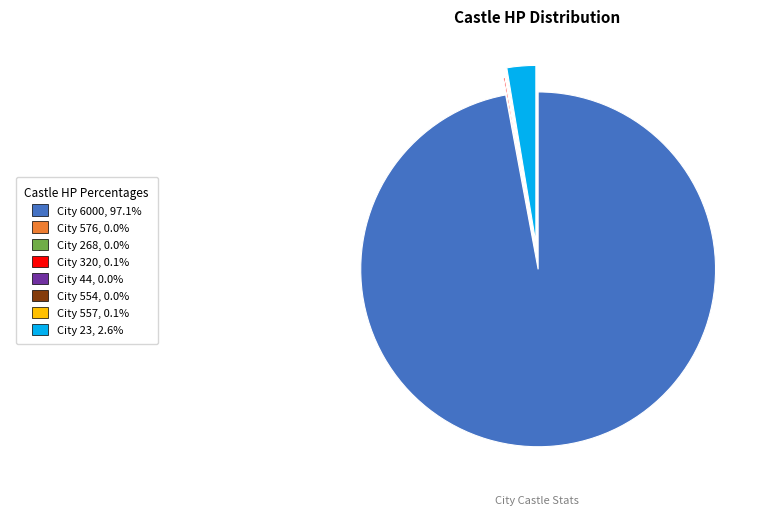

Is there a majority slice in this chart?

Yes